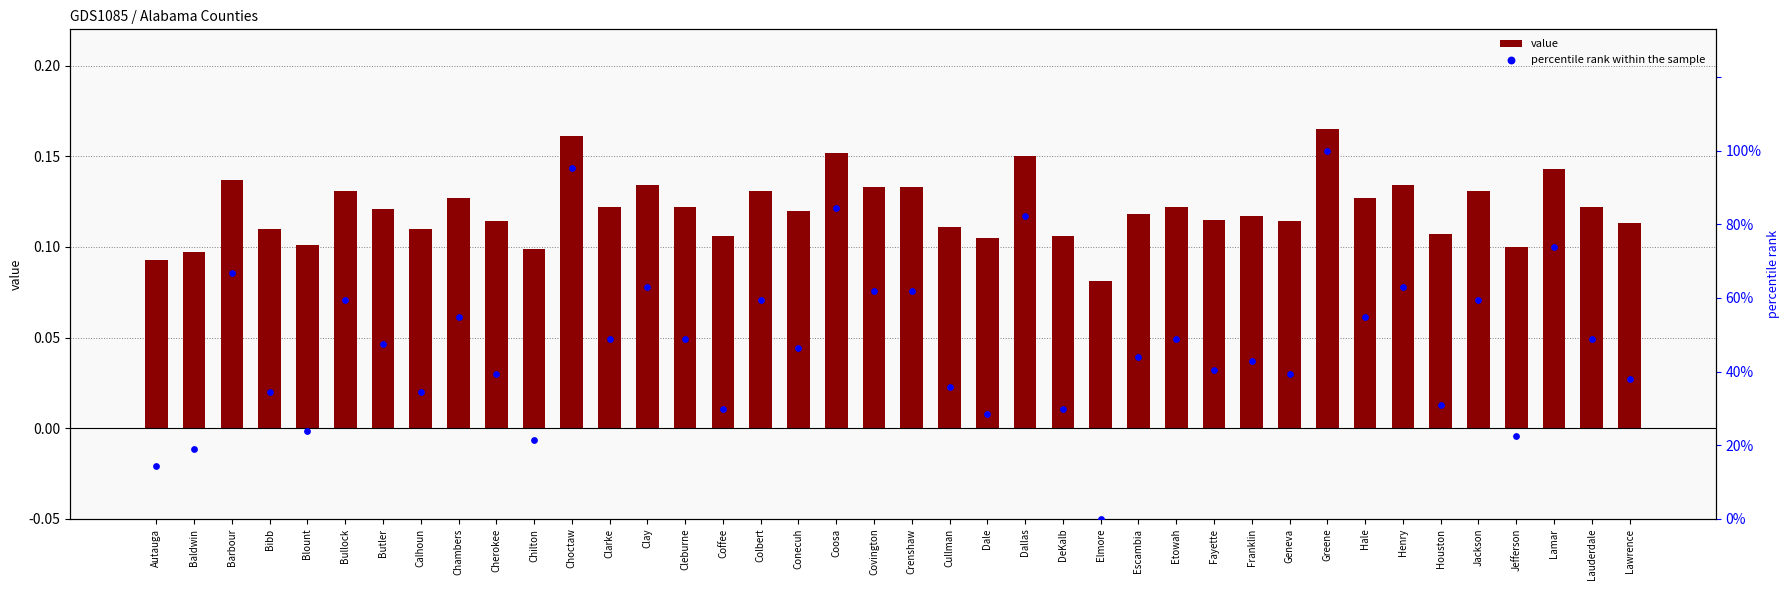

Which series contains the highest Y value?

percentile rank within the sample